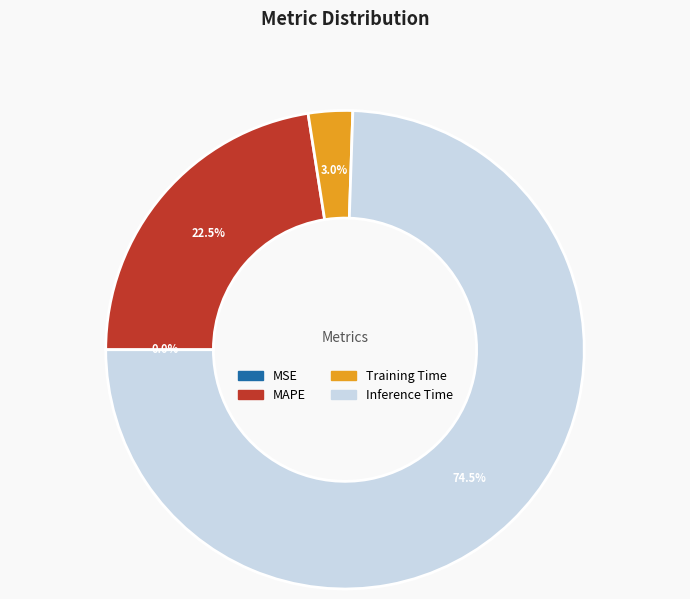

Which category accounts for the majority?

Inference Time